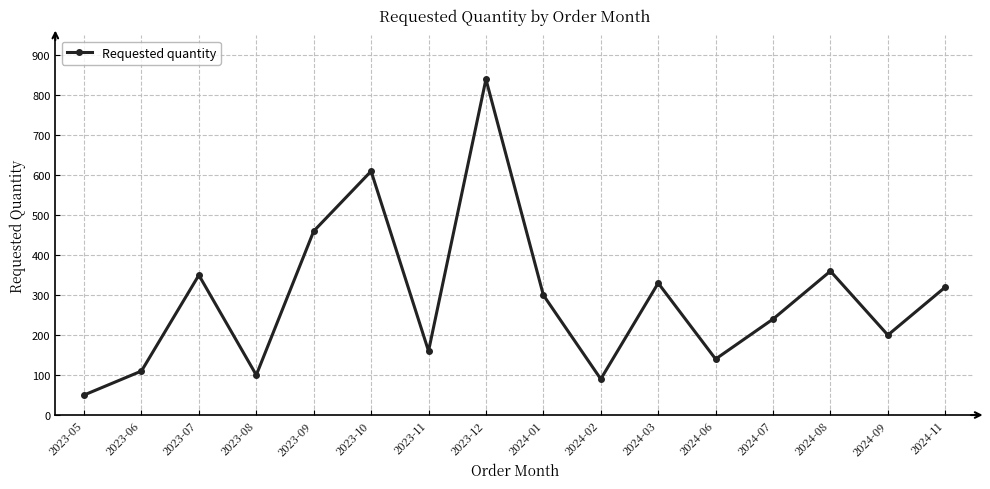

At which label is the value closest to 445?

2023-09